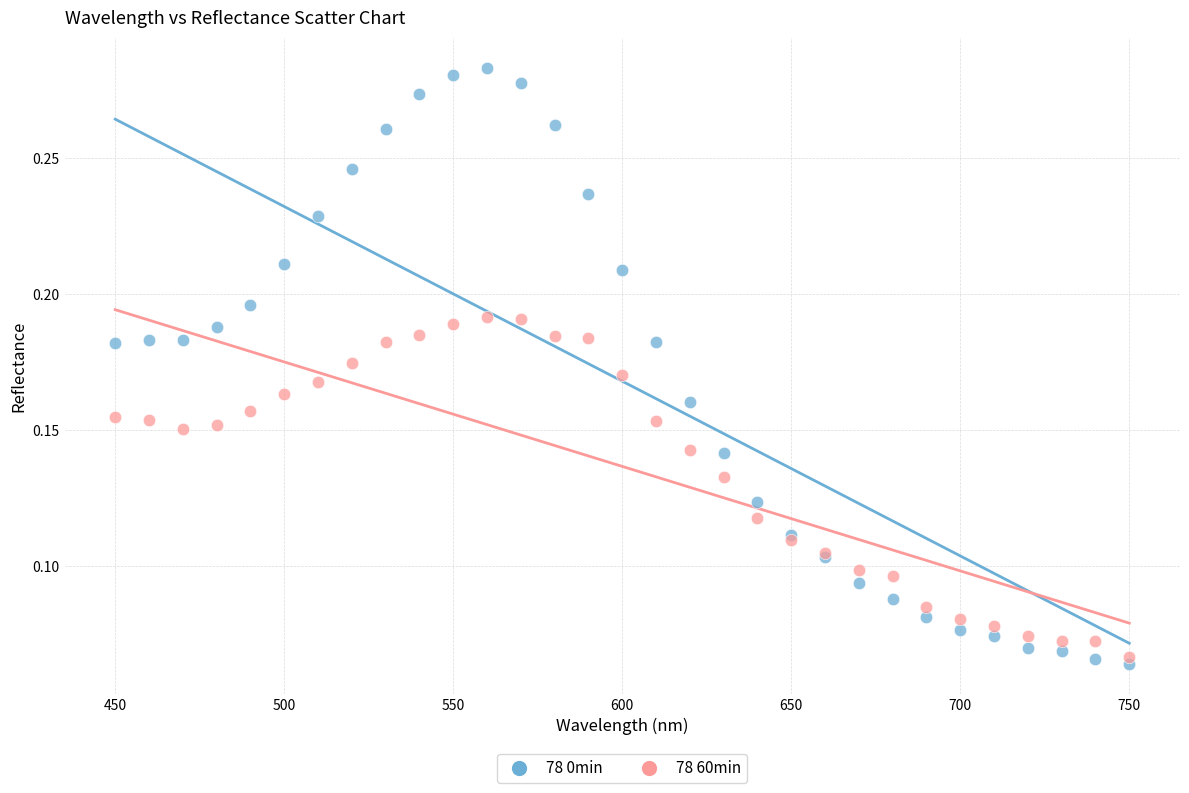

What is the X range (max minus min) for the scatter plot?

300.0